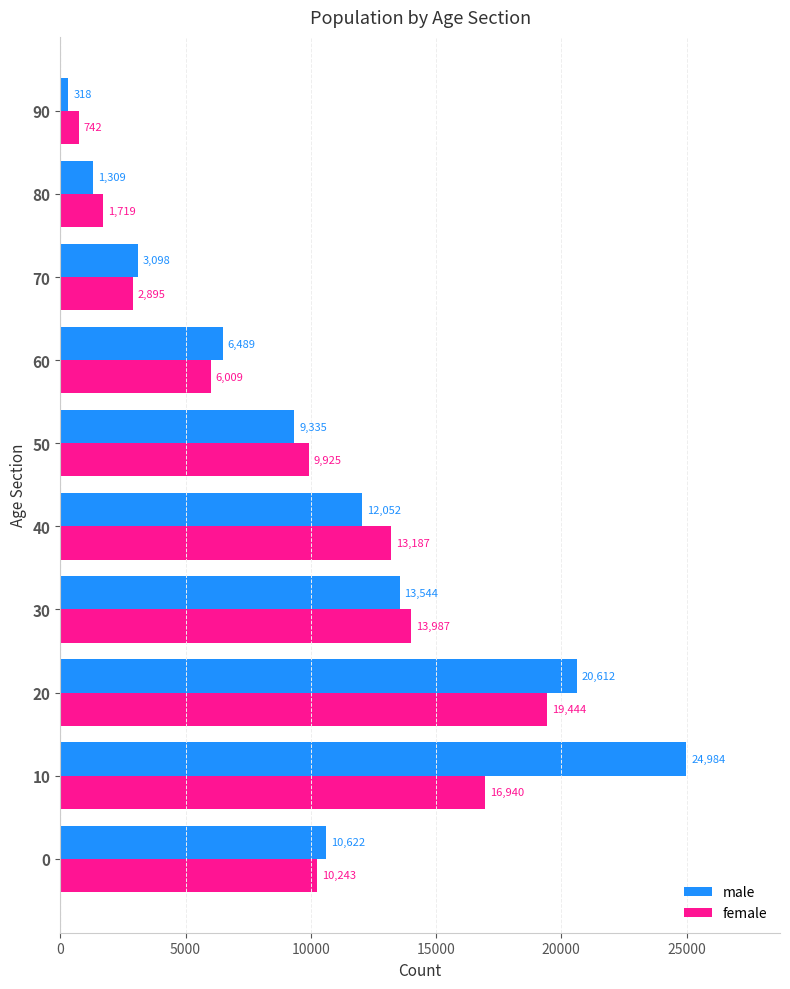

What is the minimum value for female?

742